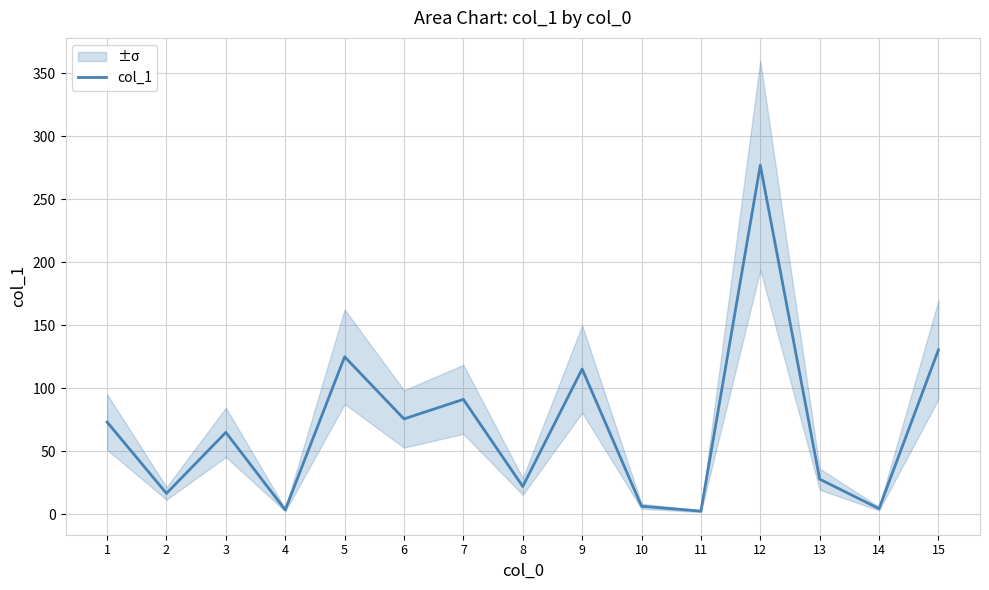

Rank the categories by value from highest to lowest.

12, 15, 5, 9, 7, 6, 1, 3, 13, 8, 2, 10, 14, 4, 11